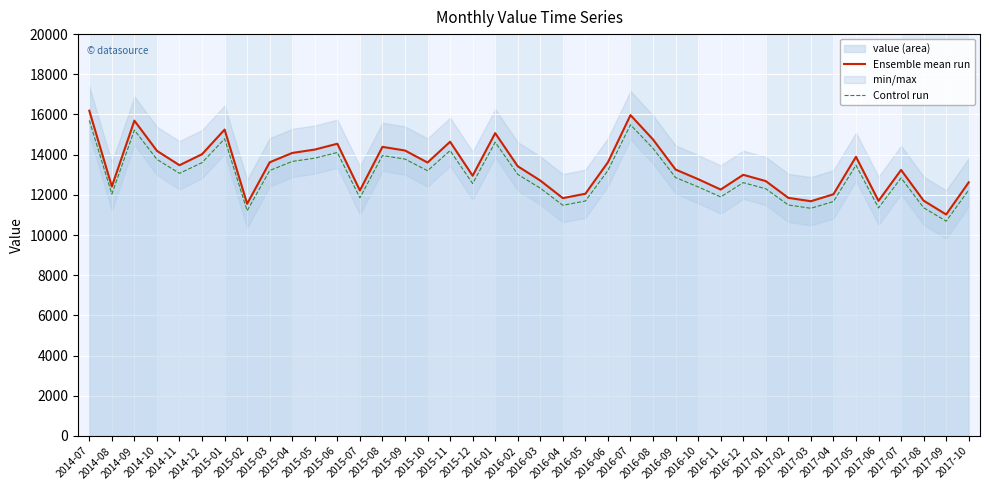

Which series has the largest total across all categories?

Ensemble mean run